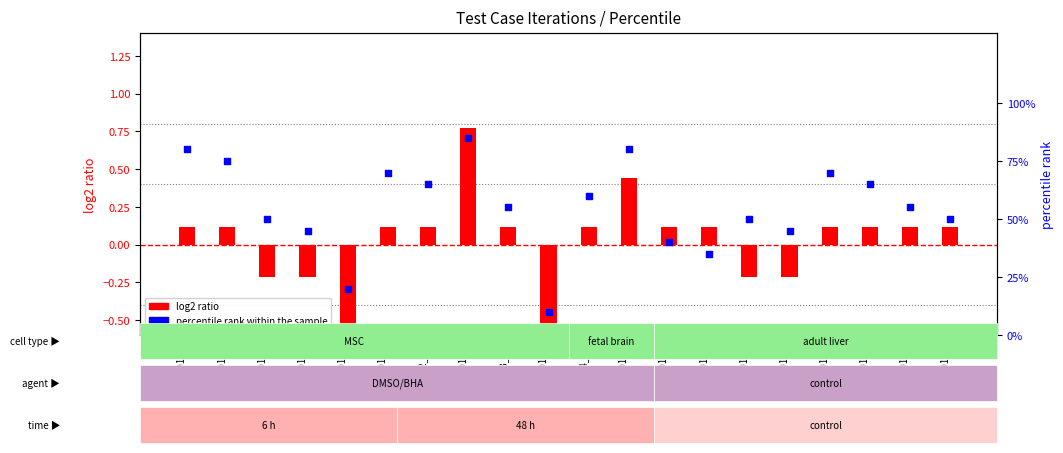

Which series has the largest total across all categories?

percentile rank within the sample